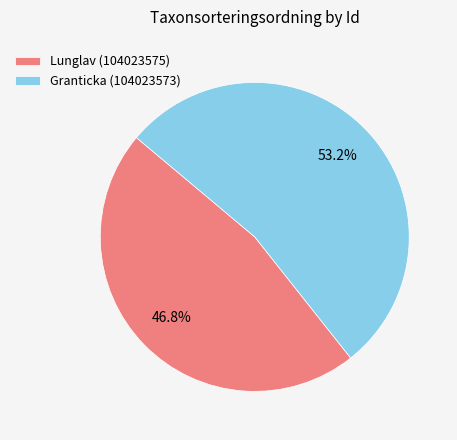

To the nearest percent, what portion does Lunglav (104023575) represent?

47%